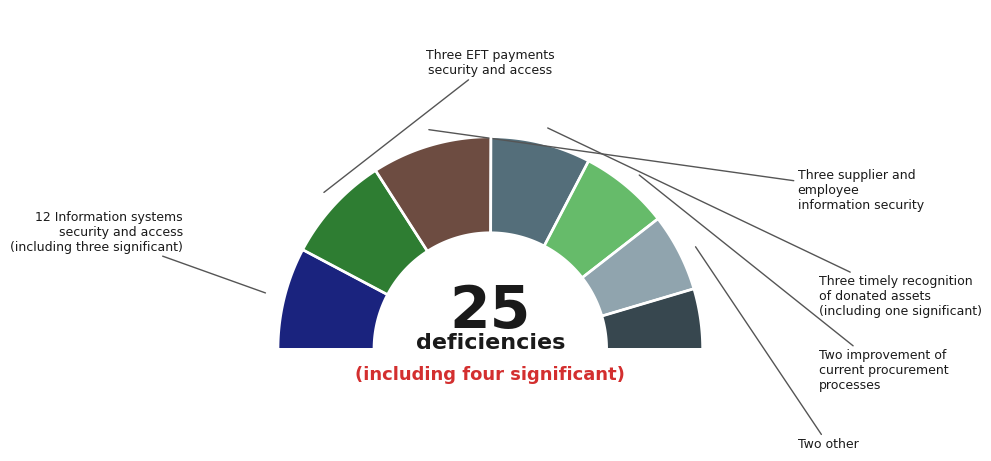

To the nearest percent, what is the difference between the largest and smallest slice percentages?

9%